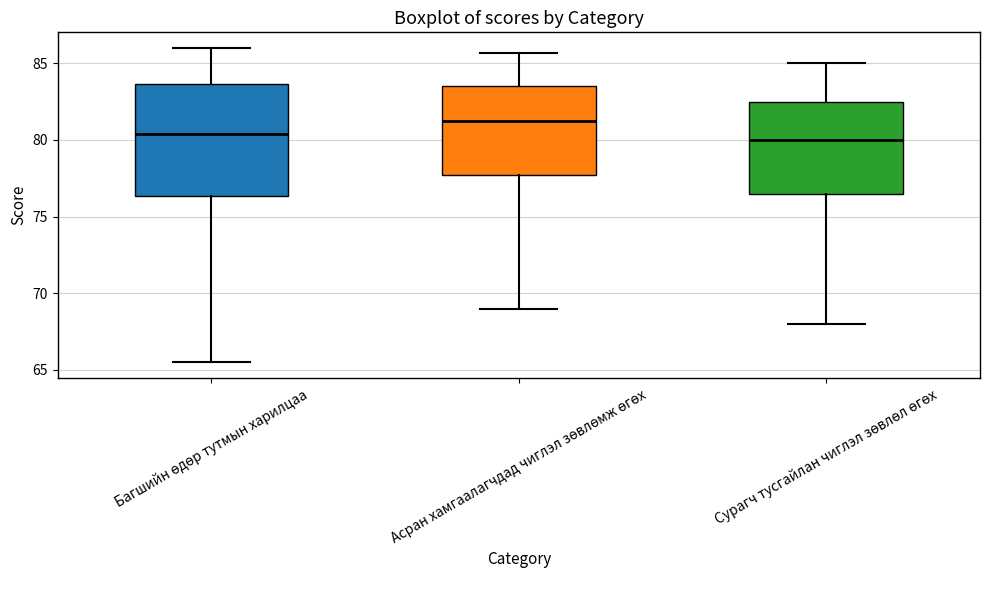

Reading left to right, transcribe this box plot: for each box, give where its median line is, the range the box spans, and where its two whiskers end, as read against the y-axis. The values are not printed on the chart, so give them approximately, as read against the axis.

Багшийн өдөр тутмын харилцаа: median 80.5, box 76.5 to 83.5, whiskers 65.5 to 86.0
Асран хамгаалагчдад чиглэл зөвлөмж өгөх: median 81.5, box 77.5 to 83.5, whiskers 69.0 to 85.5
Сурагч тусгайлан чиглэл зөвлөл өгөх: median 80.0, box 76.5 to 82.5, whiskers 68.0 to 85.0